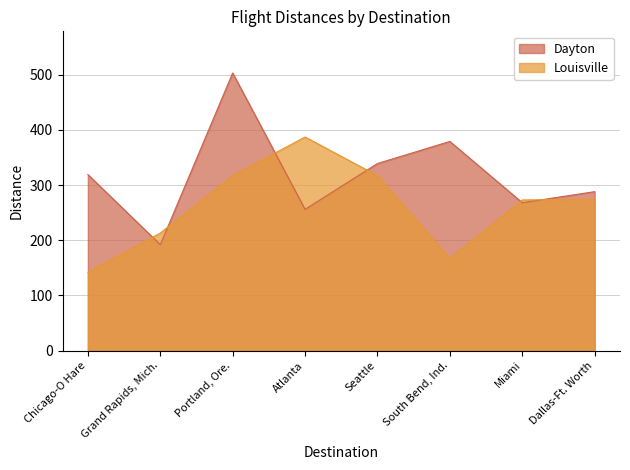

The value of Dayton at Grand Rapids, Mich. is 192. True or false?

True